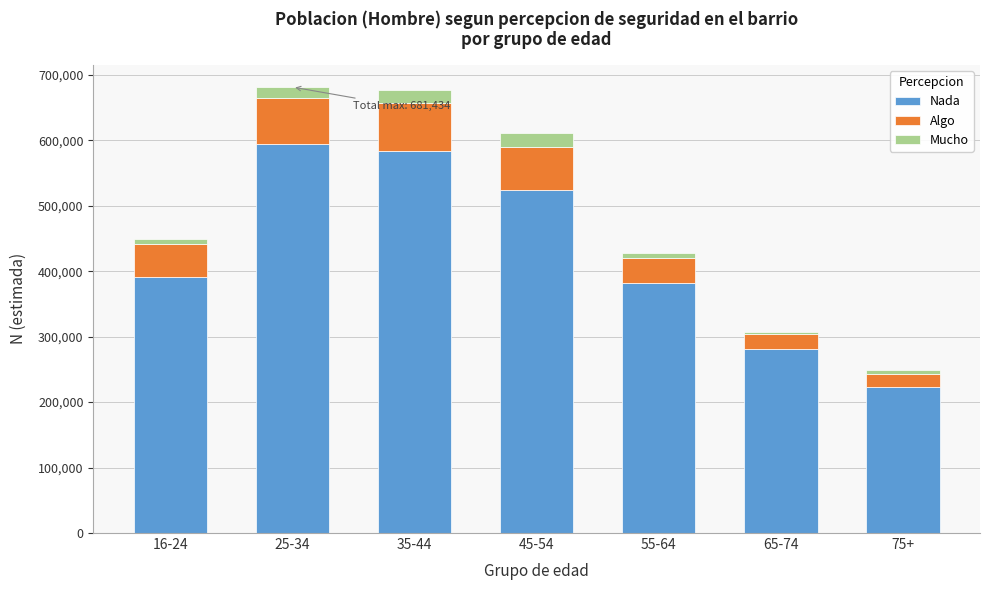

Reading left to right, list the values for the Nada series.

16-24=390936	25-34=593823	35-44=584474	45-54=524829	55-64=382278	65-74=281424	75+=223222